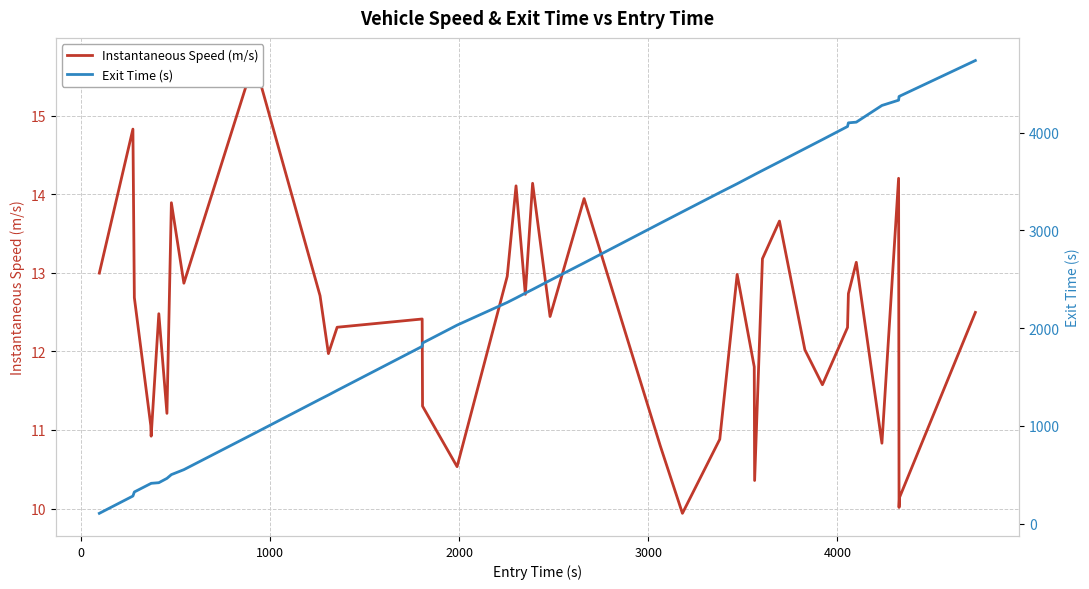

How many categories are shown in the chart?

40